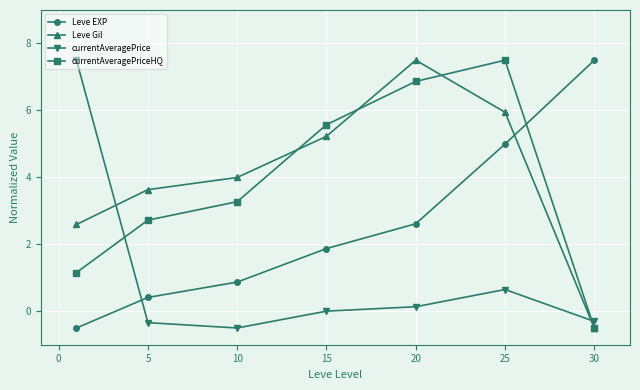

What is the value of the currentAveragePriceHQ point at the 7th from the left?

-0.5